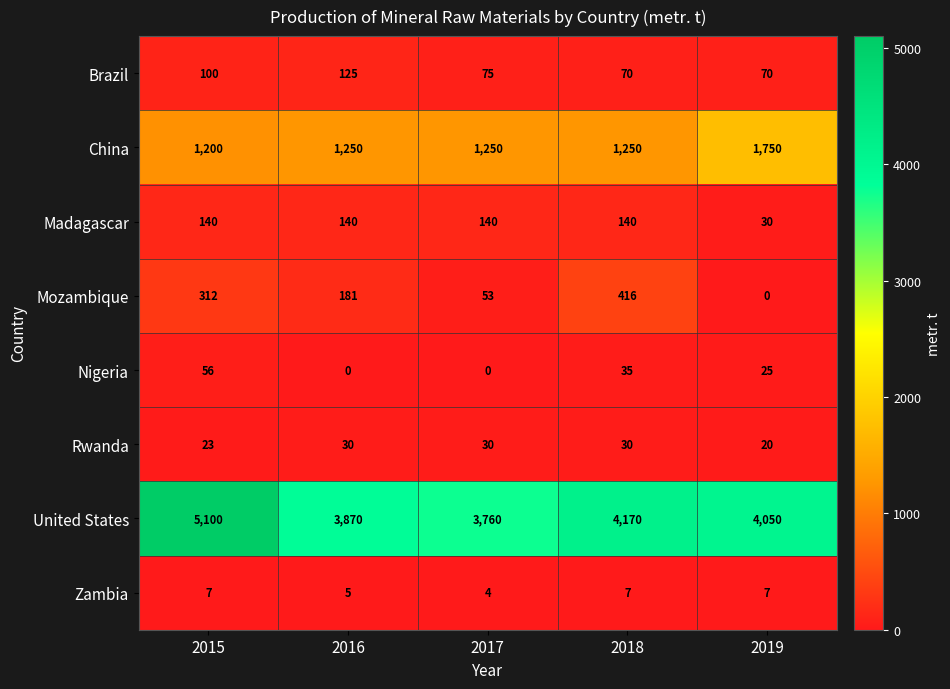

What is the lowest value of the Zambia series?

4